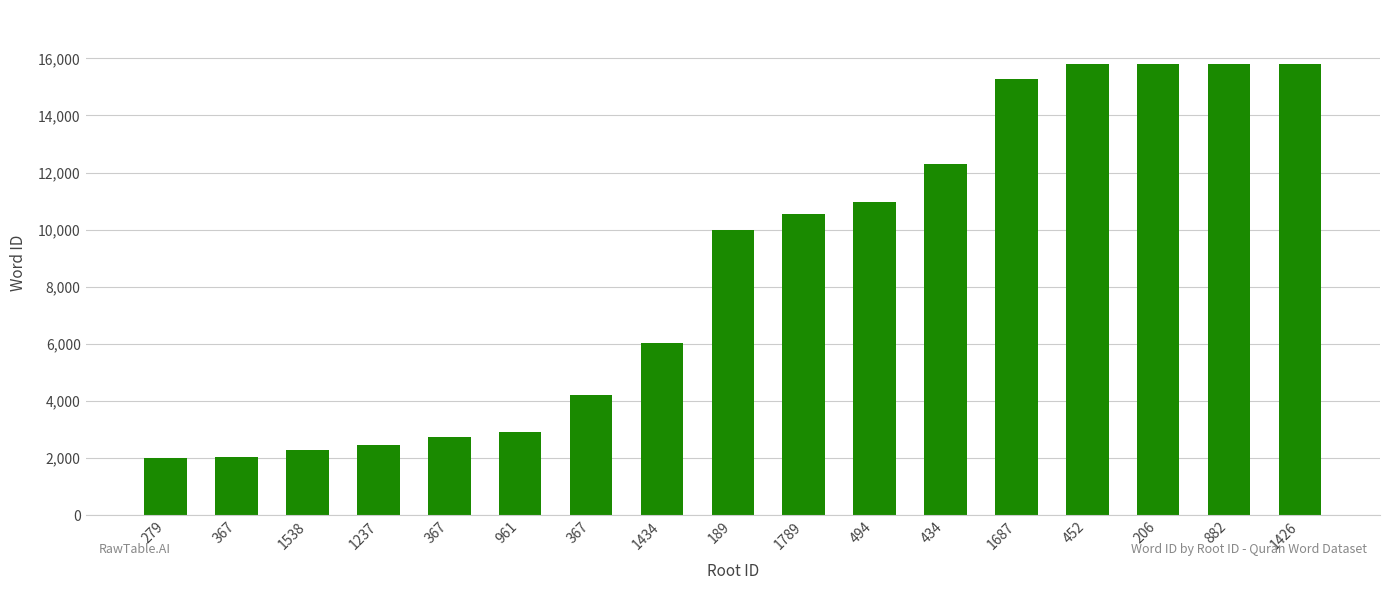

What is the label of the 16th bar from the right?

367